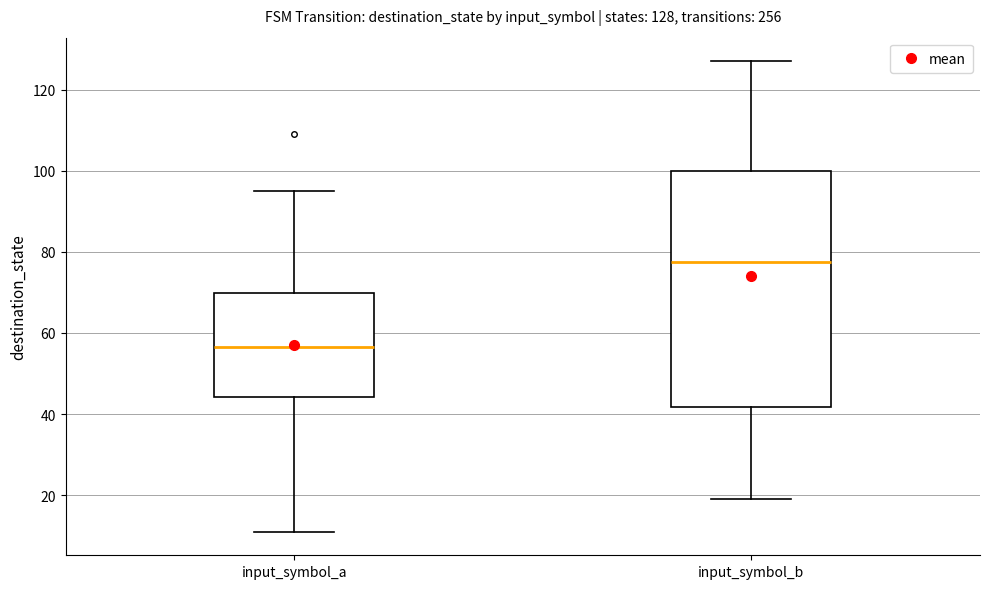

Which box is the tallest, from its lower edge to its upper edge?

input_symbol_b